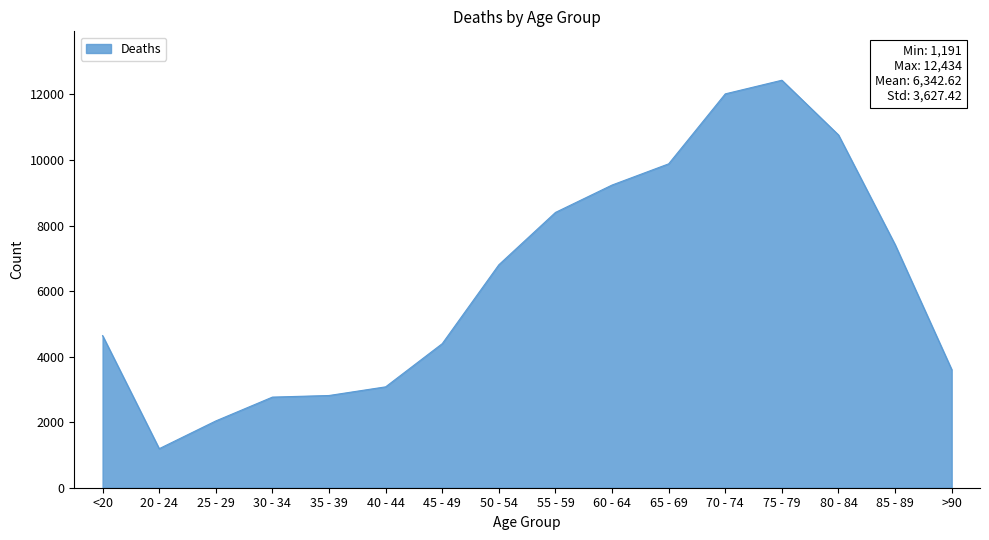

Which has a higher value, 25 - 29 or 50 - 54?

50 - 54